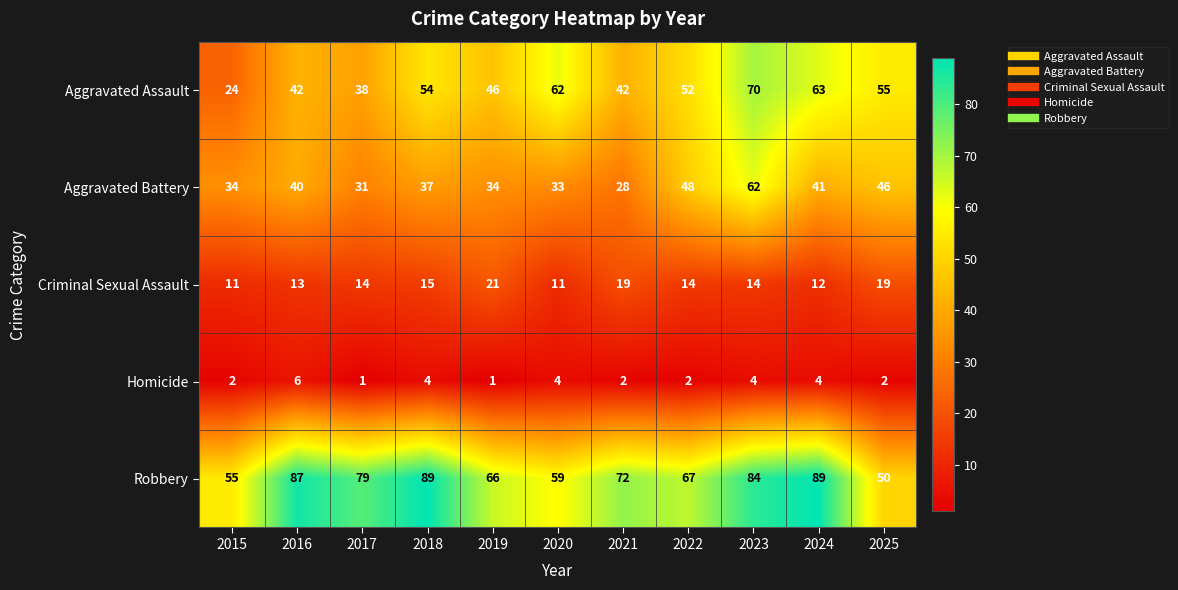

At 2017, list the series in order from largest to smallest.

Robbery, Aggravated Assault, Aggravated Battery, Criminal Sexual Assault, Homicide